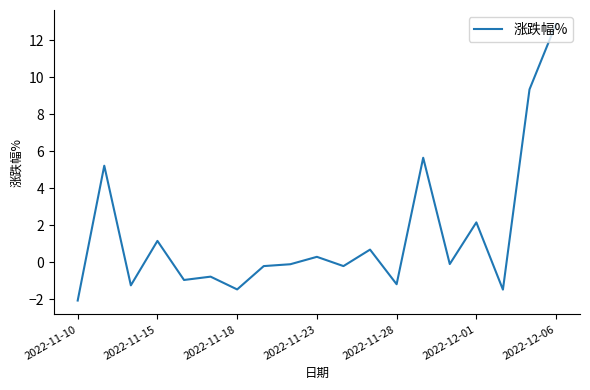

What is the difference between the maximum and minimum values?

14.9